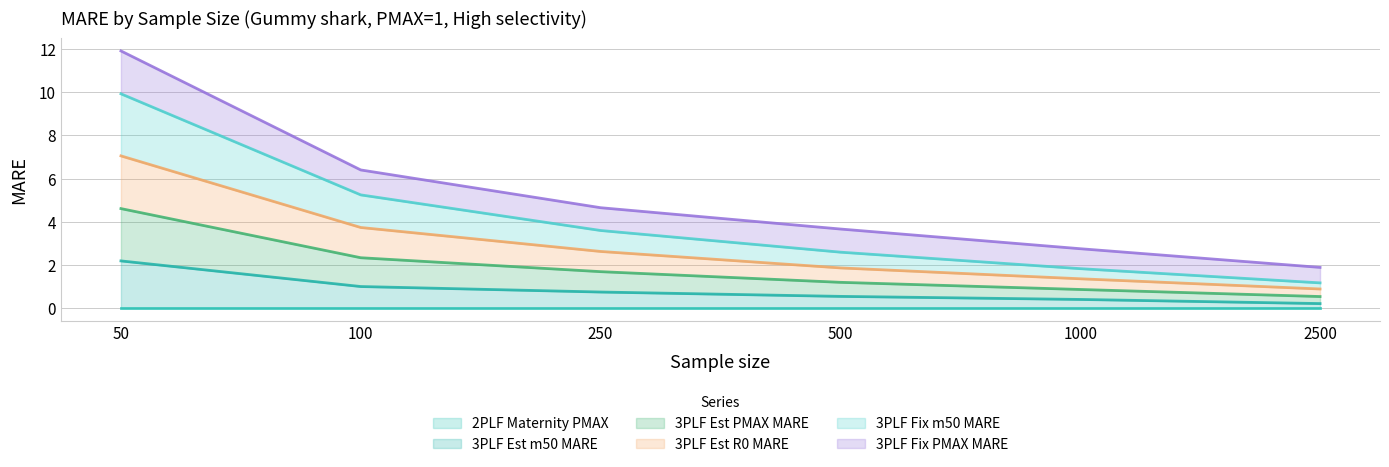

What is the total value across all series at 1000?

2.7